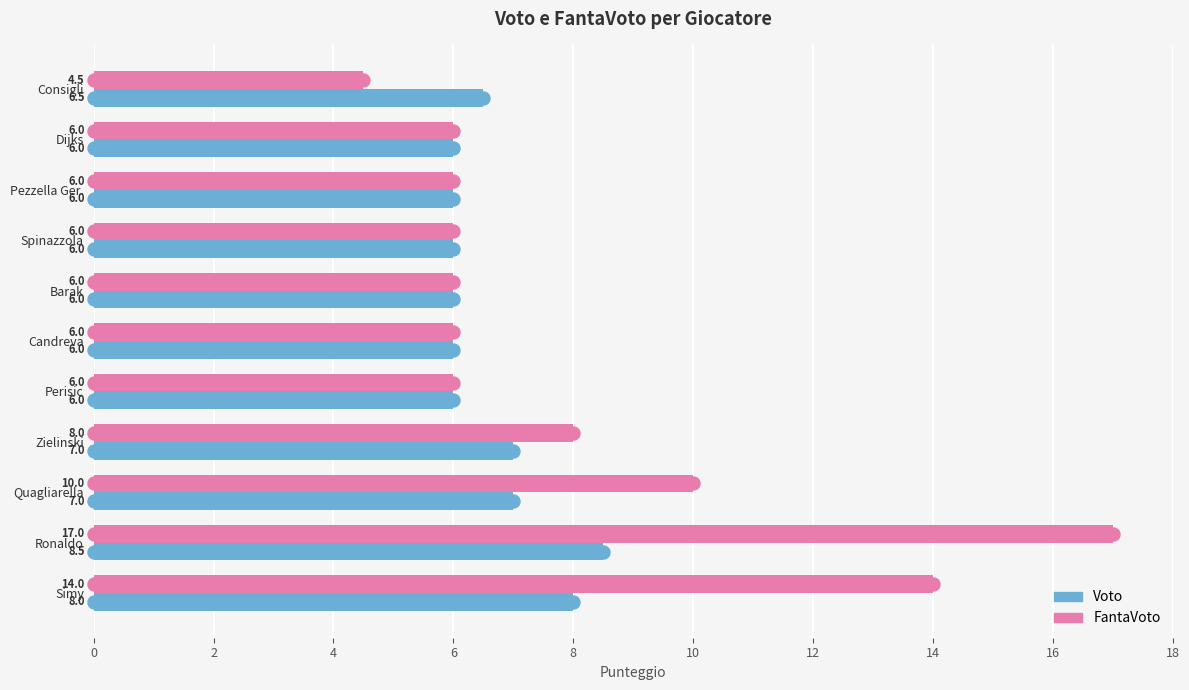

At how many categories does at least one series exceed 15?

1